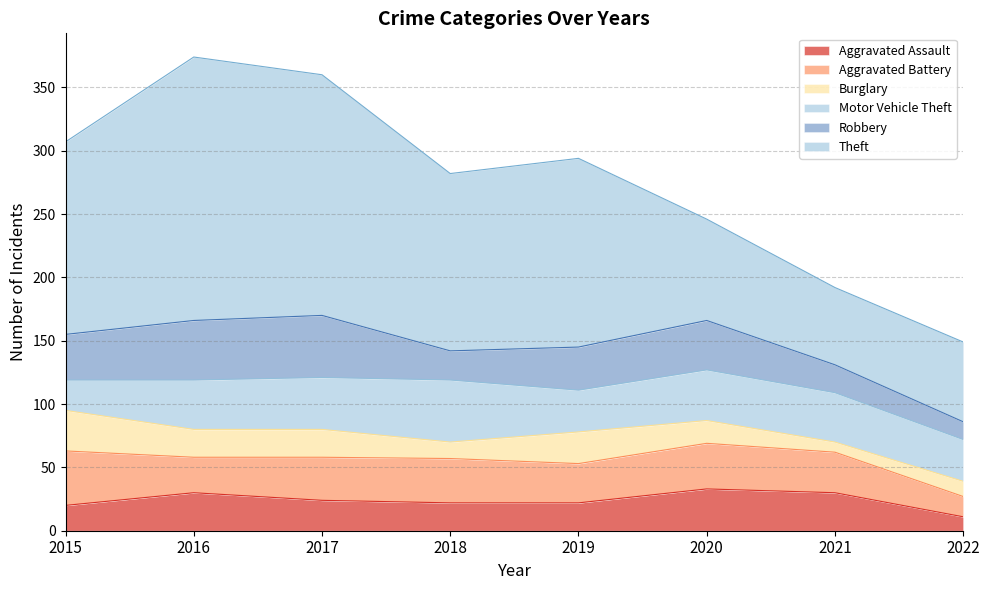

How many distinct data groups are displayed?

6